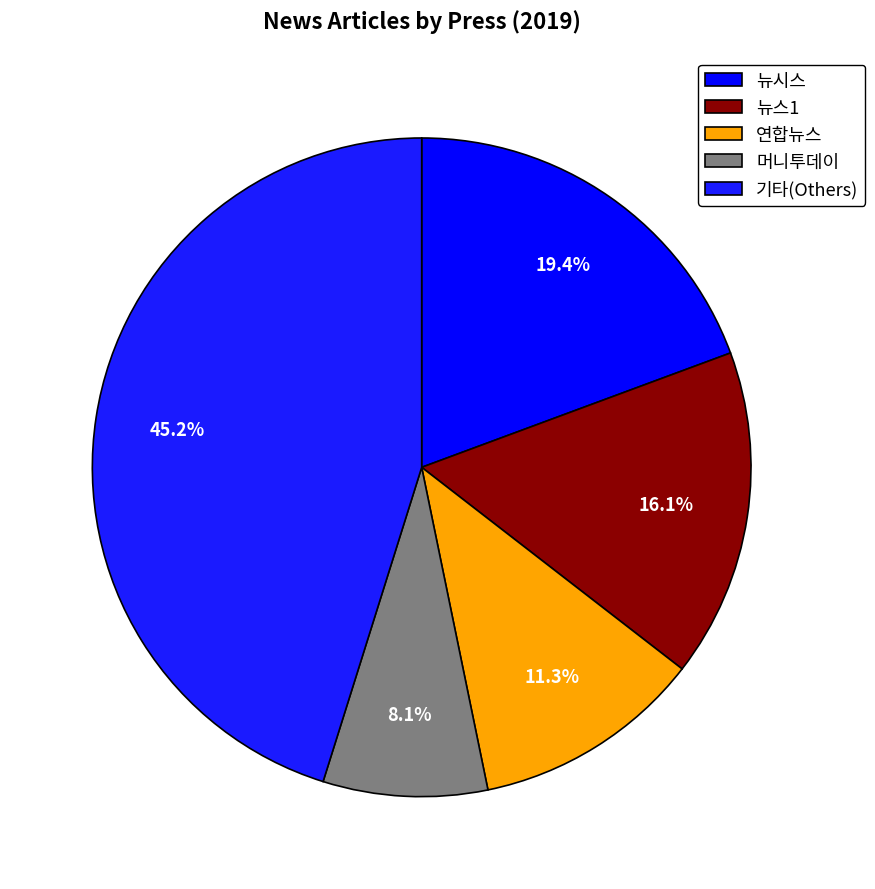

To the nearest percent, what percentage of the pie is 뉴스1?

16%